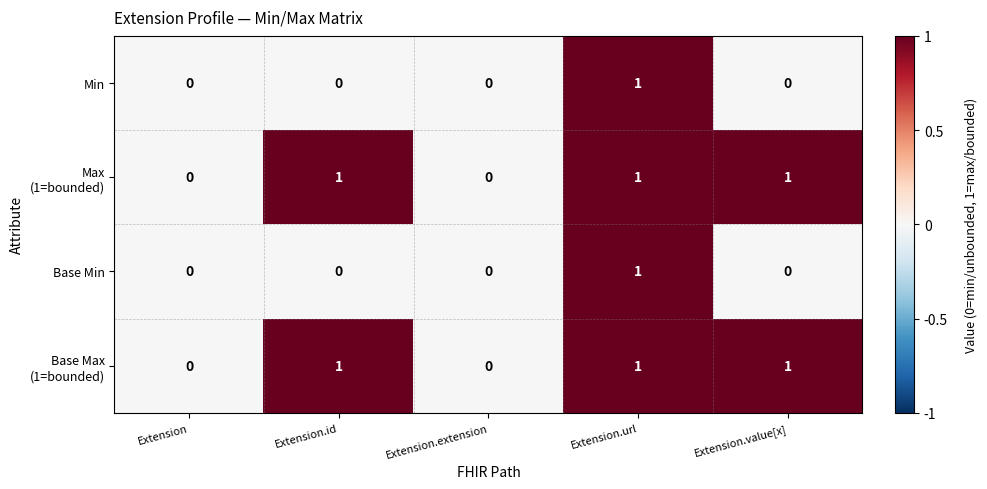

At which category is the sum across all series the highest?

Extension.url